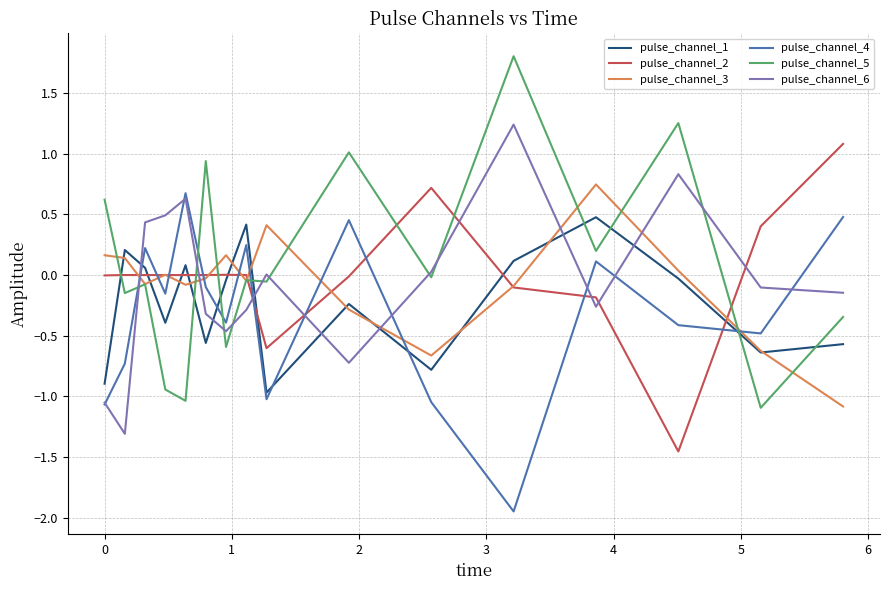

What is the sum of all pulse_channel_3 values?

-1.3